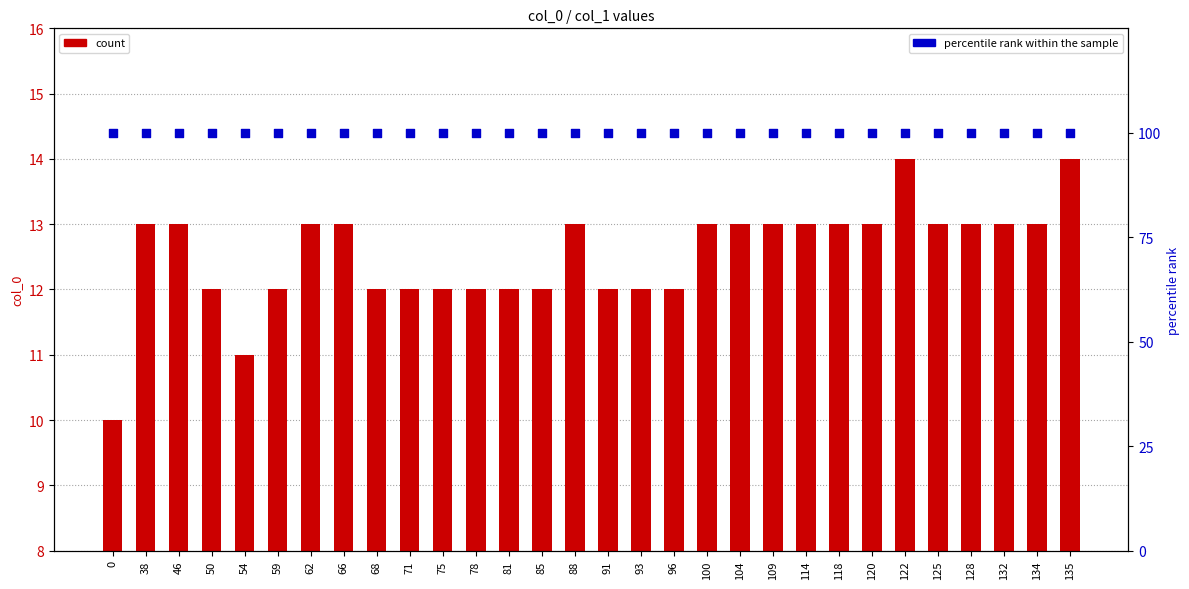

Which series reaches the maximum Y coordinate?

percentile rank within the sample